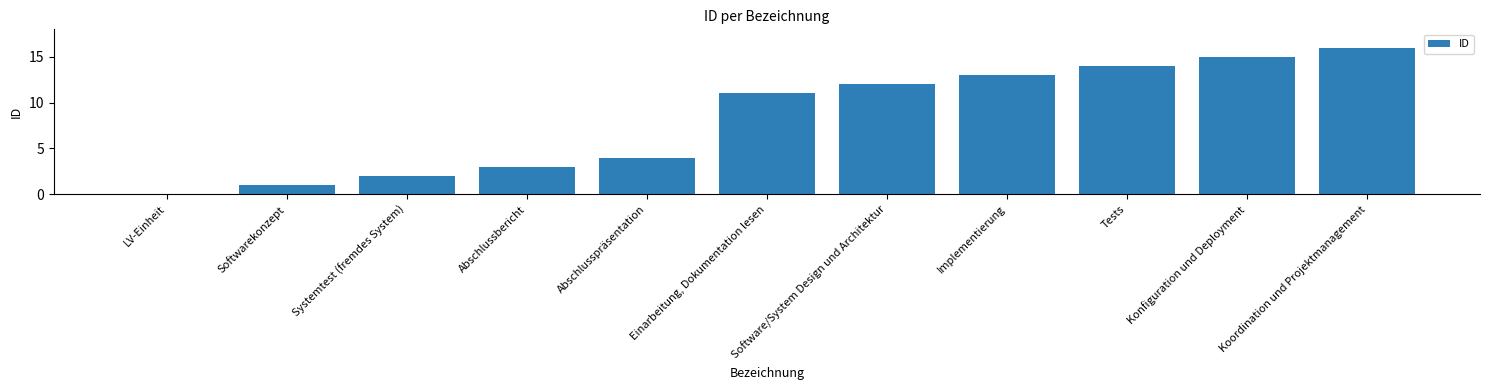

Where is the data nearest to the value 8?

Einarbeitung, Dokumentation lesen